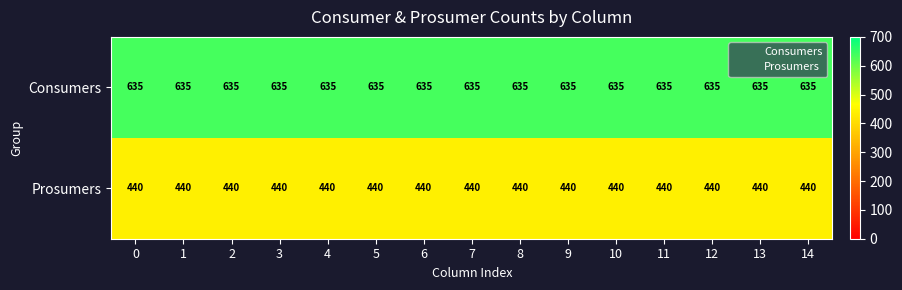

True or false: Consumers has a value of 635 at 14.

True